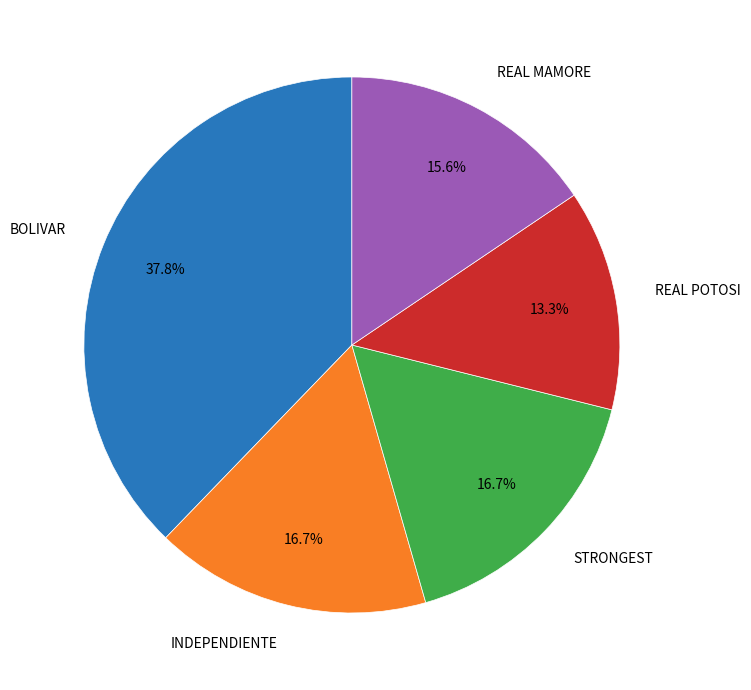

Is there any slice that represents more than half of the pie?

No